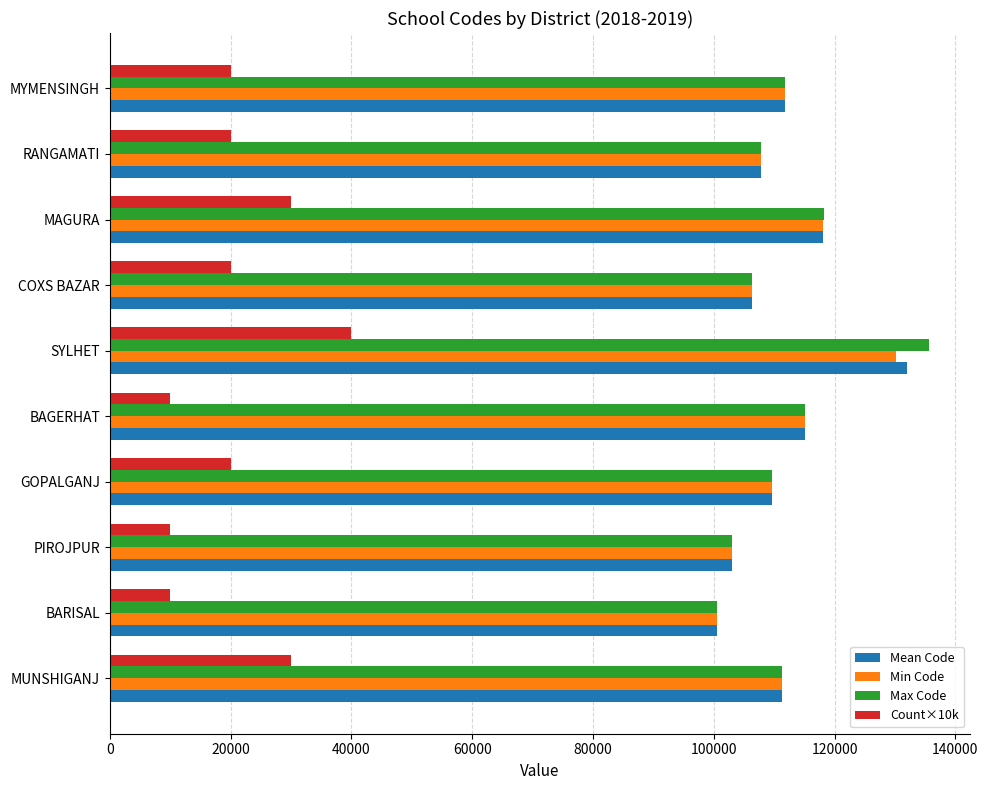

Is it true that Min Code equals 55366 at MAGURA?

False